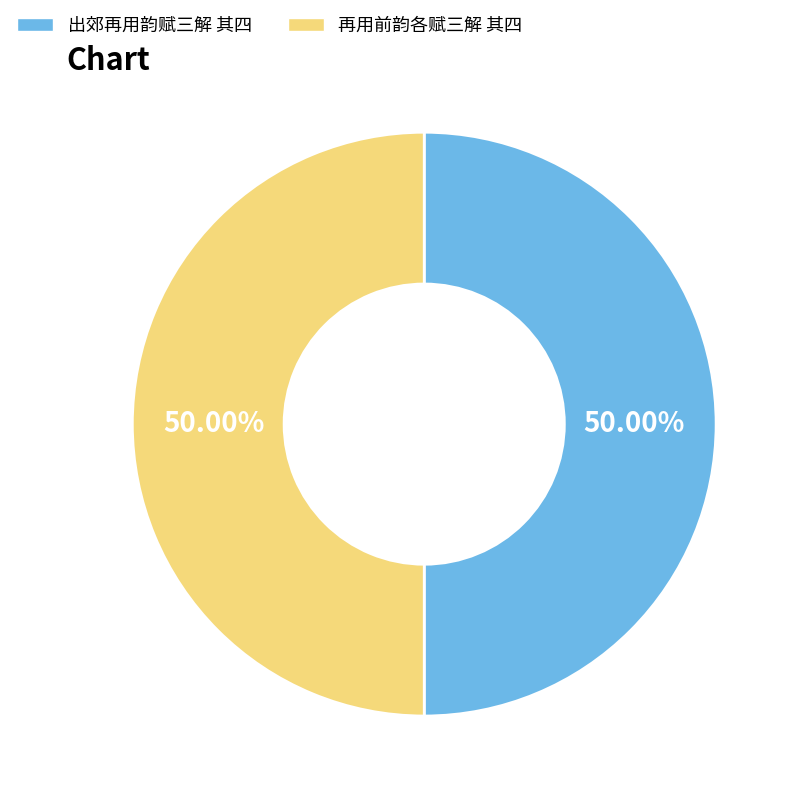

To the nearest percent, what is the combined percentage of 再用前韵各赋三解 其四 and 出郊再用韵赋三解 其四?

100%